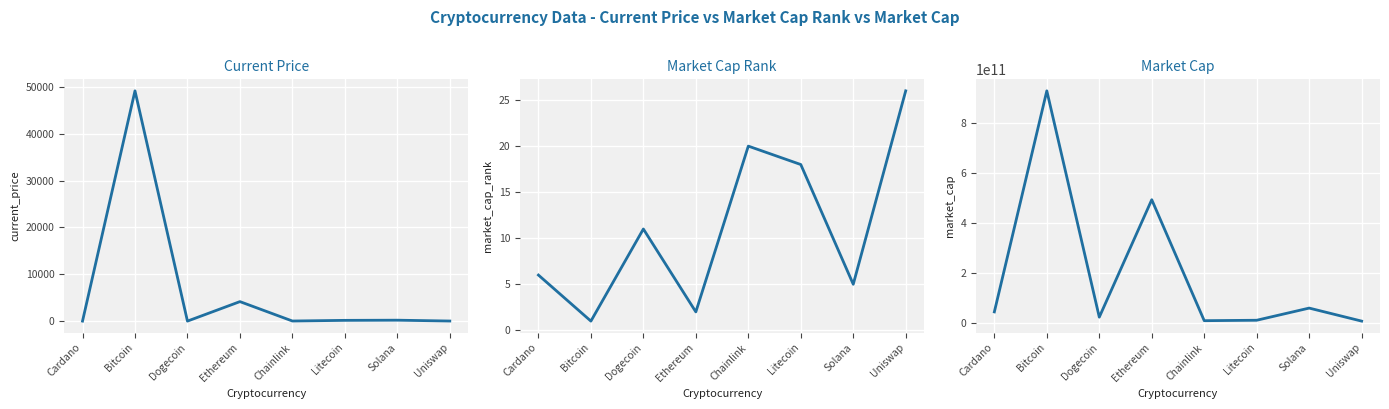

At which label does Current Price first exceed 160?

Bitcoin